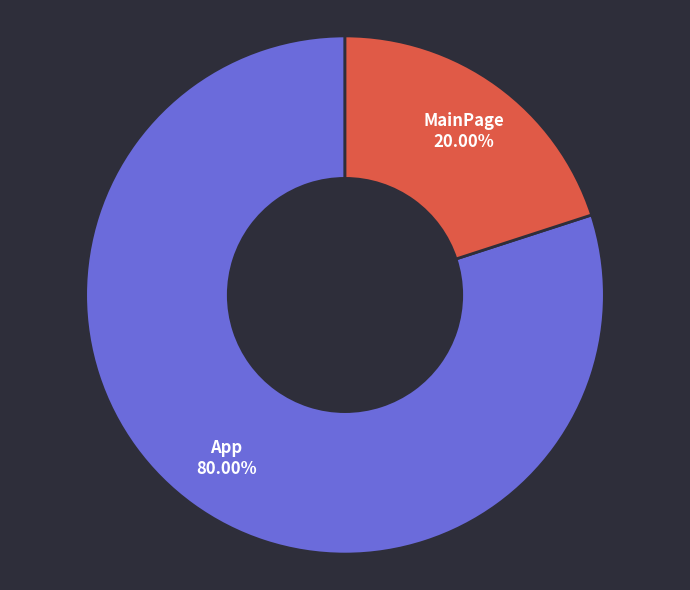

True or false: App accounts for 80% of the total.

True